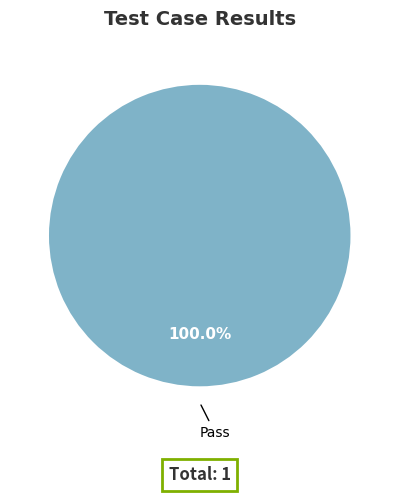

Which category accounts for the majority?

Pass